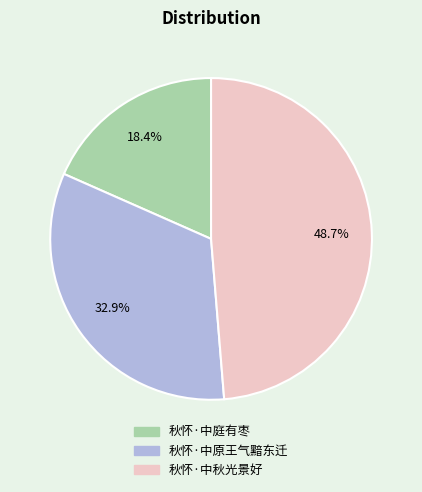

Is there any slice that represents more than half of the pie?

No